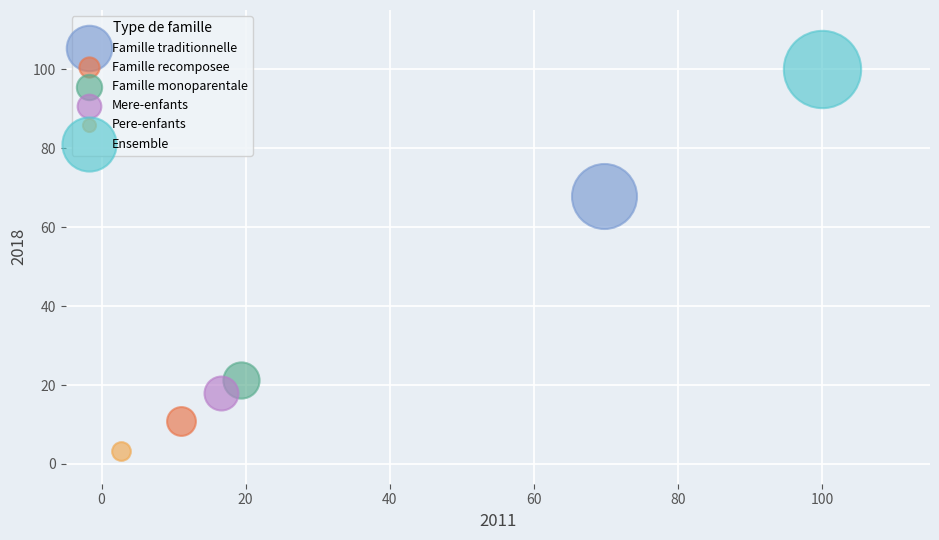

Which series reaches the maximum Y coordinate?

Ensemble